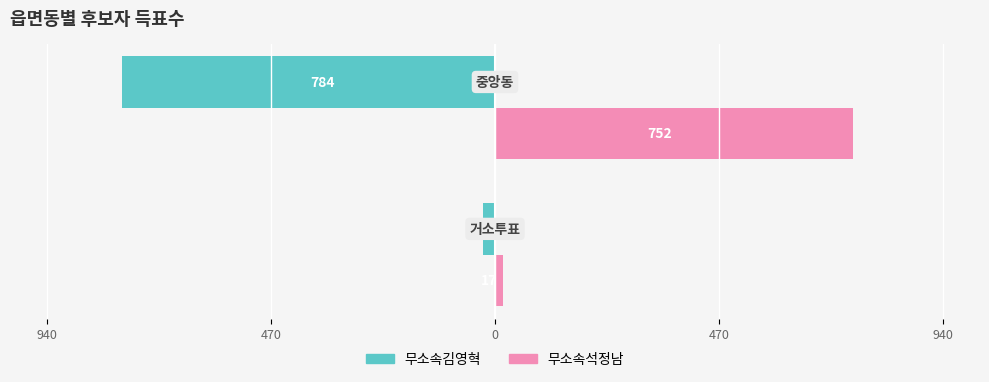

What are all the series names shown in the legend?

무소속김영혁, 무소속석정남